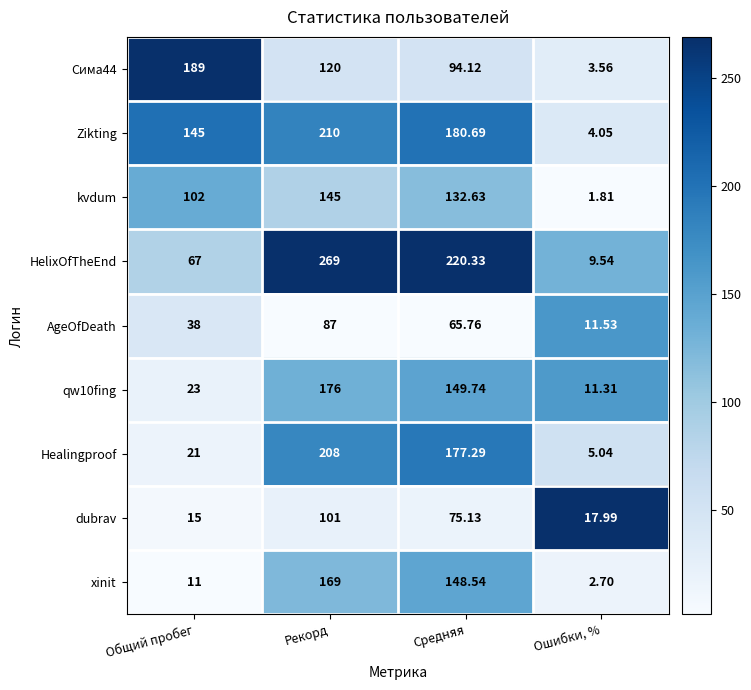

At which label is HelixOfTheEnd closest to 139?

Общий пробег